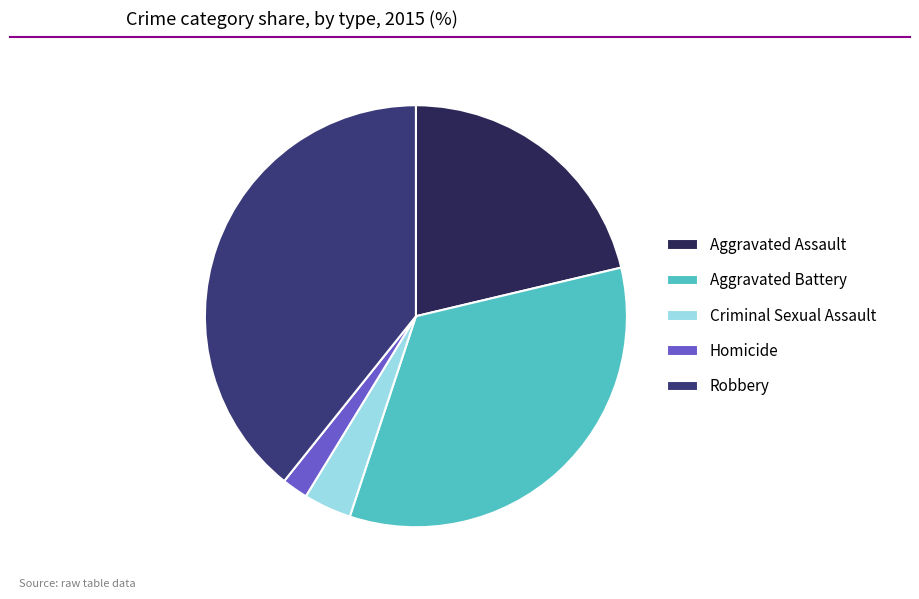

Rank the categories by value from lowest to highest.

Homicide, Criminal Sexual Assault, Aggravated Assault, Aggravated Battery, Robbery